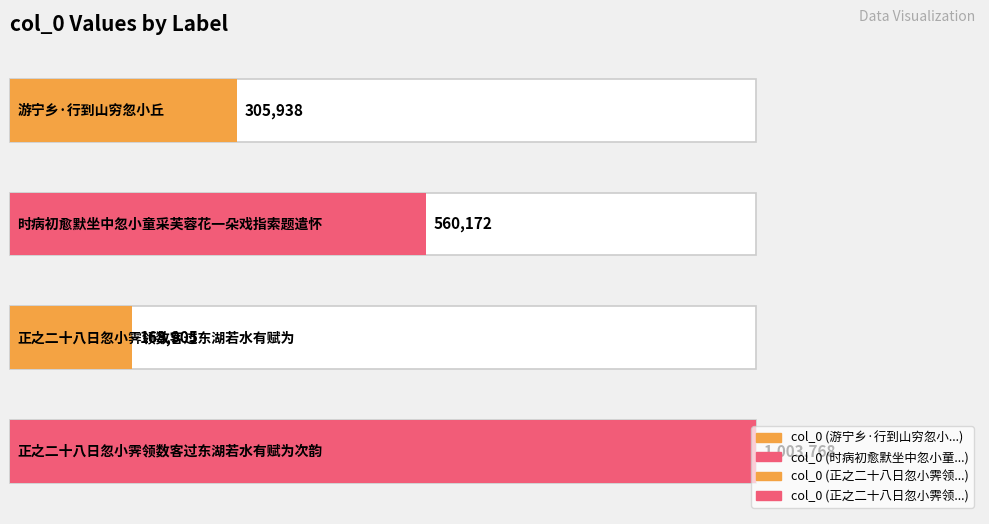

How many values are between 305938 and 1003768?

3